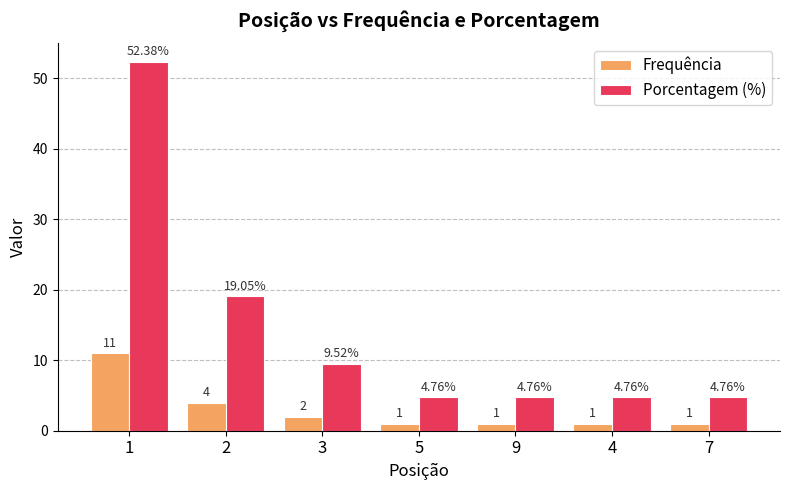

What is the smallest value displayed?

1.0